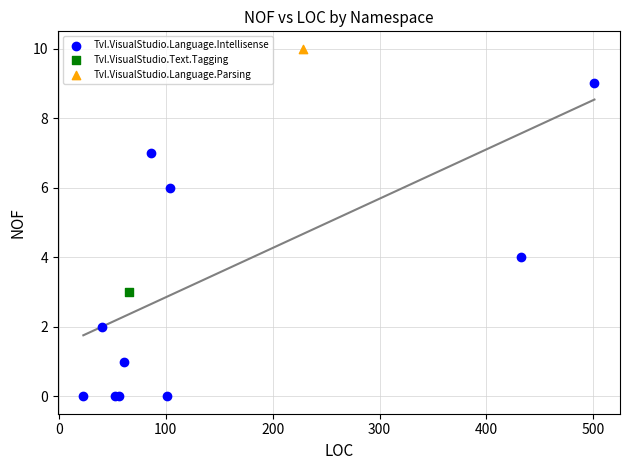

What are all the series names shown in the legend?

Tvl.VisualStudio.Language.Intellisense, Tvl.VisualStudio.Text.Tagging, Tvl.VisualStudio.Language.Parsing